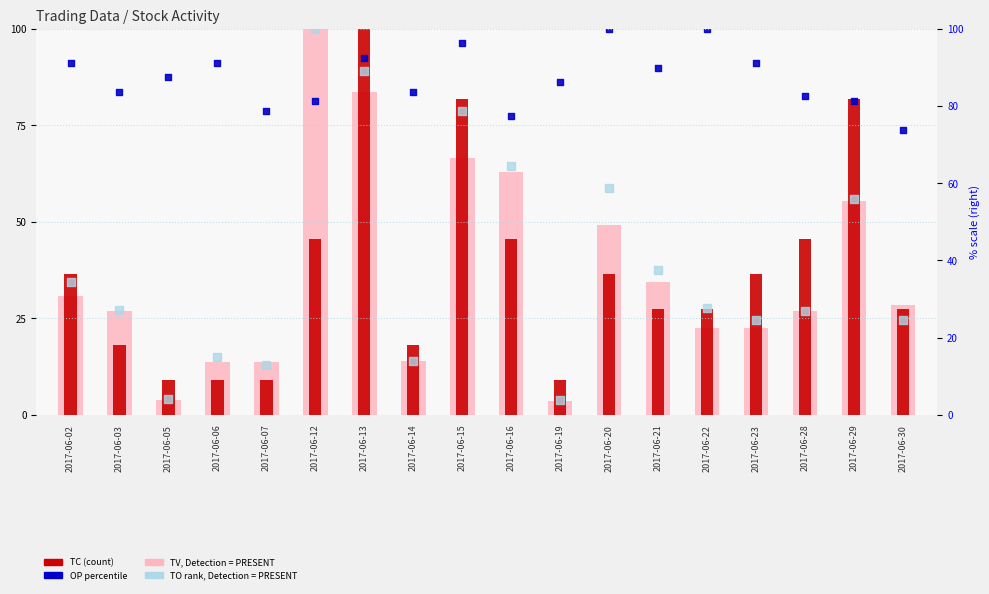

At which category is the sum across all series the highest?

2017-06-13